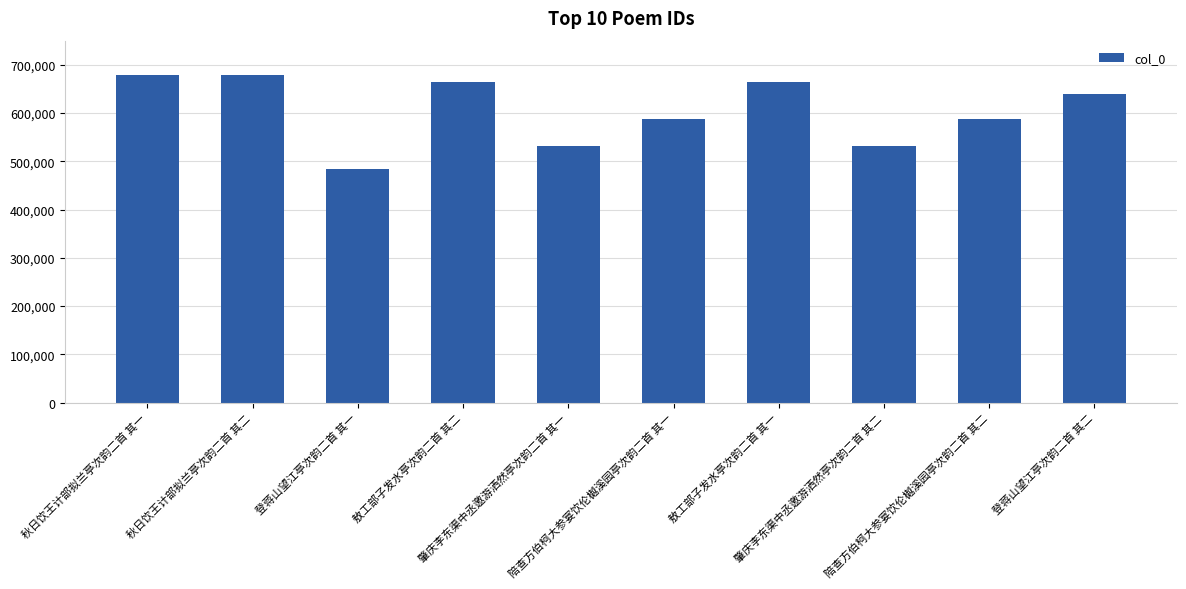

How many distinct data groups are displayed?

1